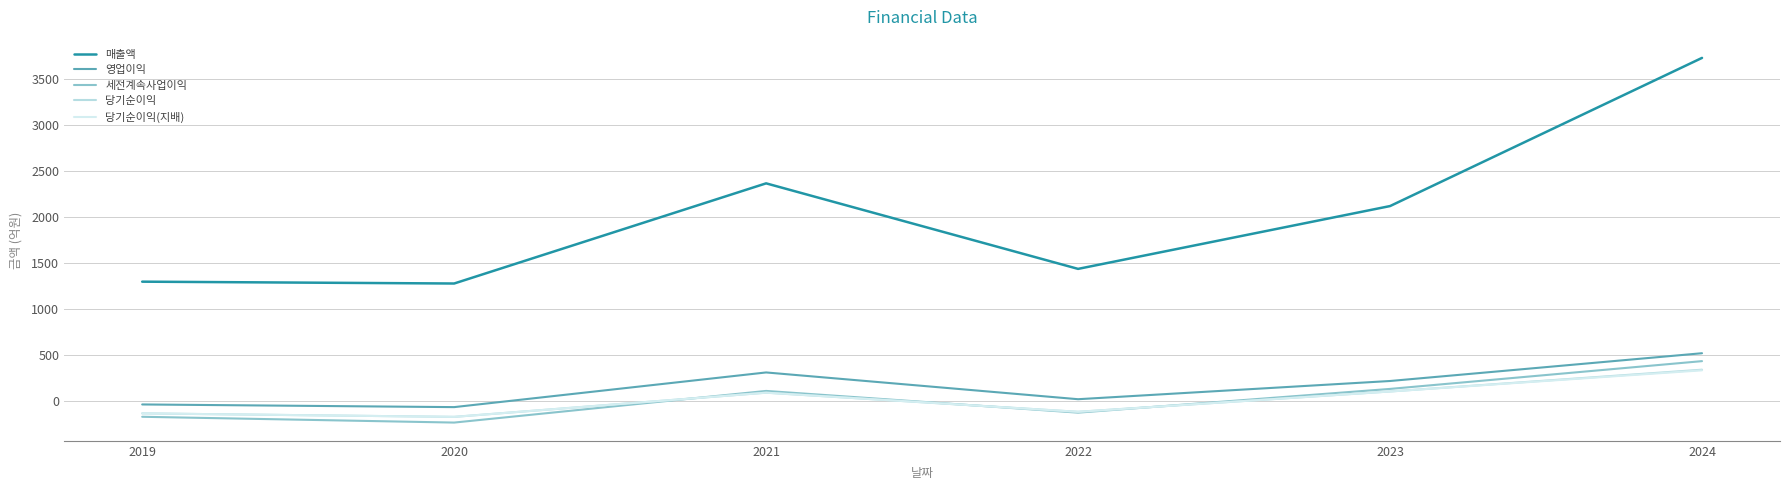

What is the difference between the 당기순이익 values at 2020 and 2022?

55